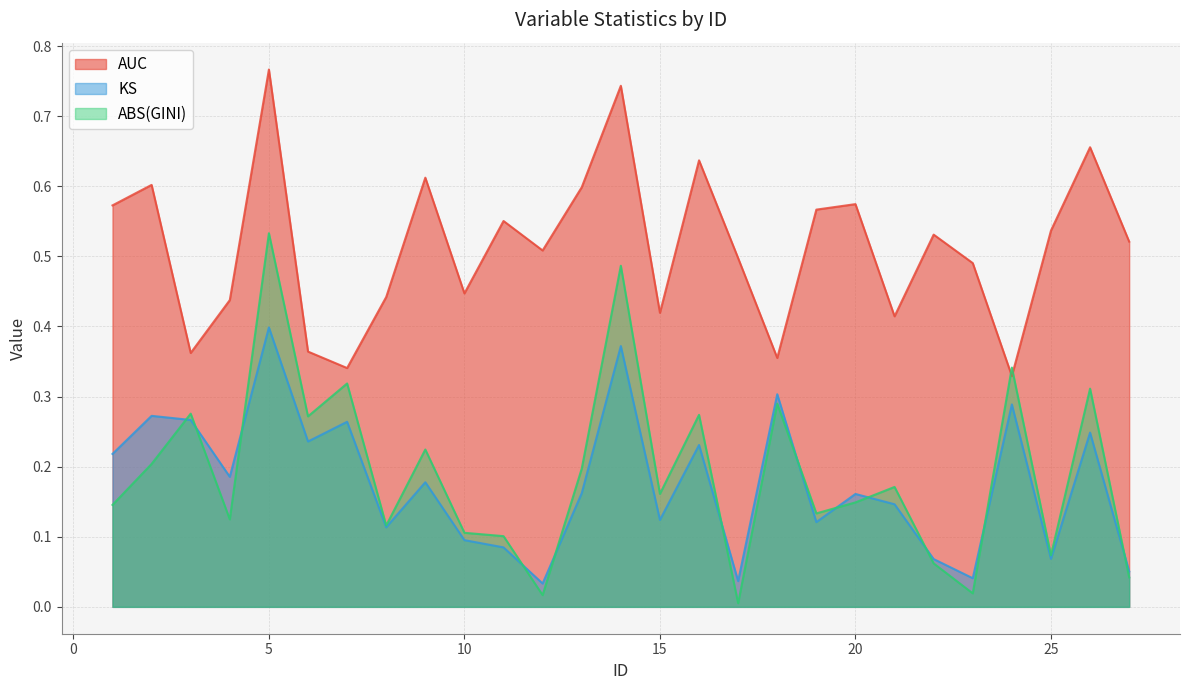

At which category is the sum across all series the highest?

5